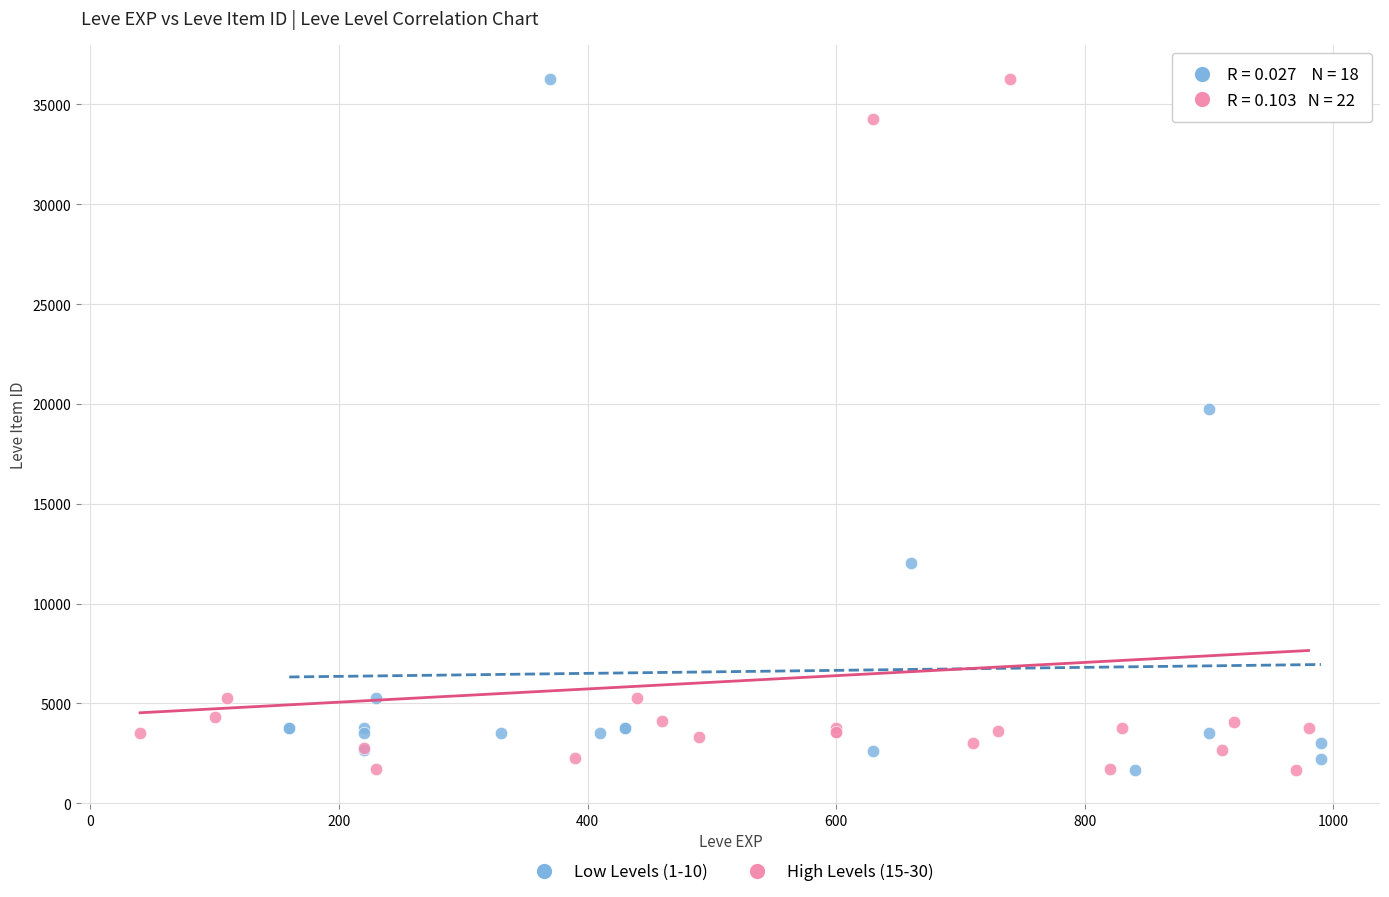

What are all the series names shown in the legend?

Low Levels (1-10), High Levels (15-30)